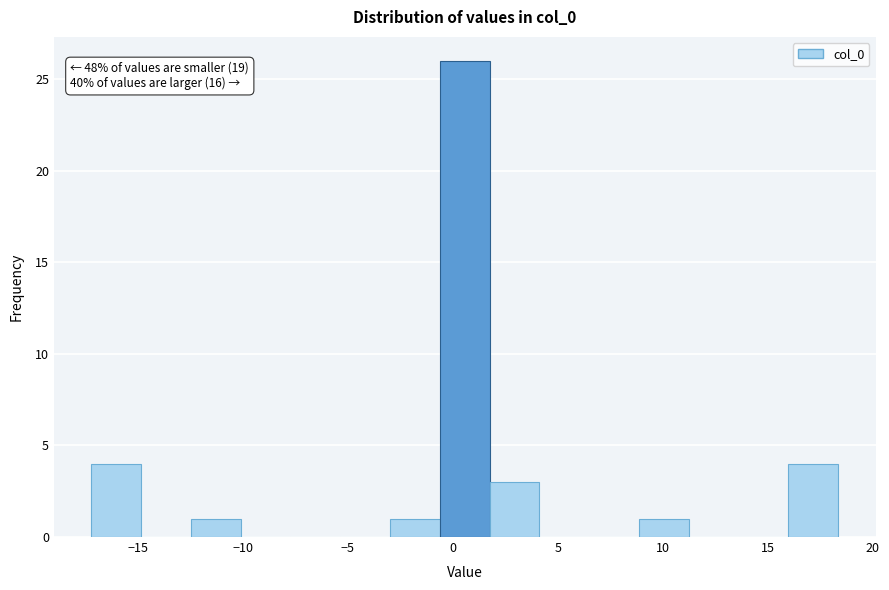

Over which range of the x-axis is the bar tallest?

-0.5 to 2.0